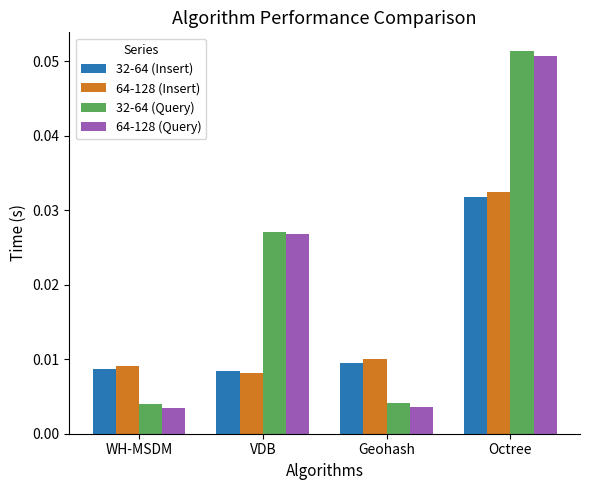

How many groups of bars are there?

4